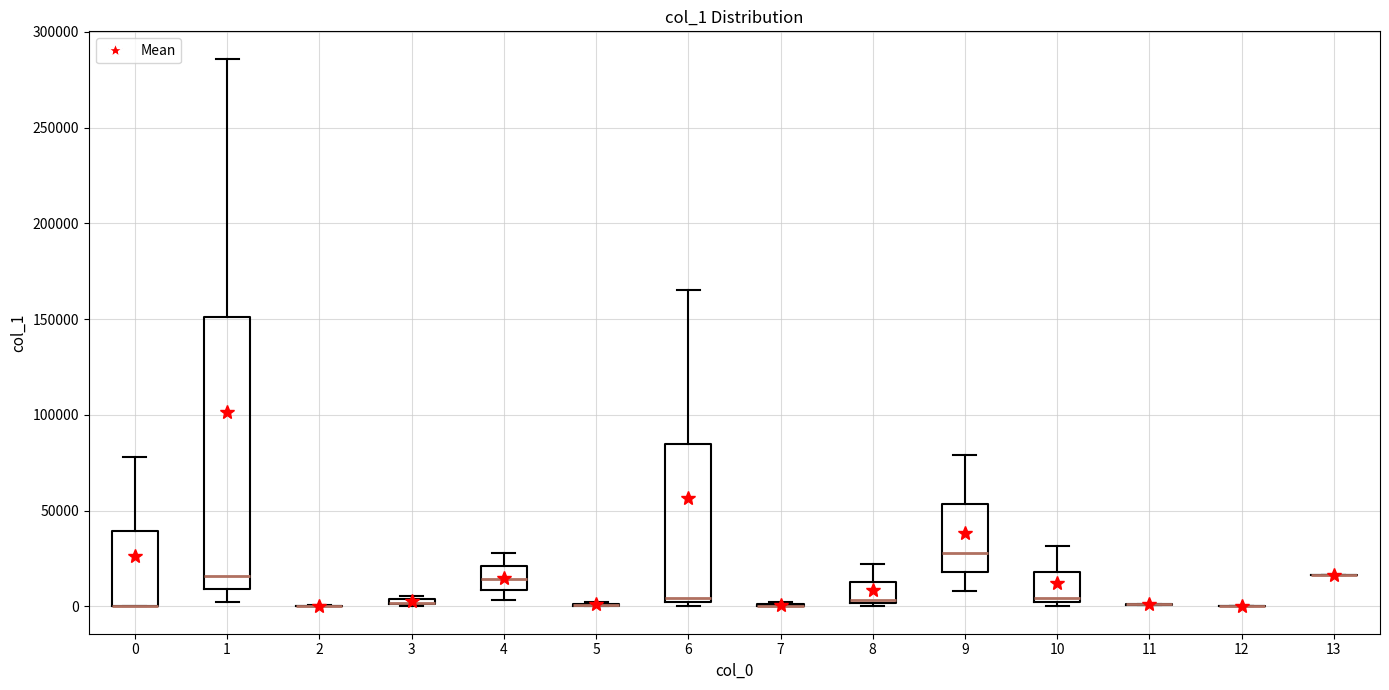

Which box is the tallest, from its lower edge to its upper edge?

1